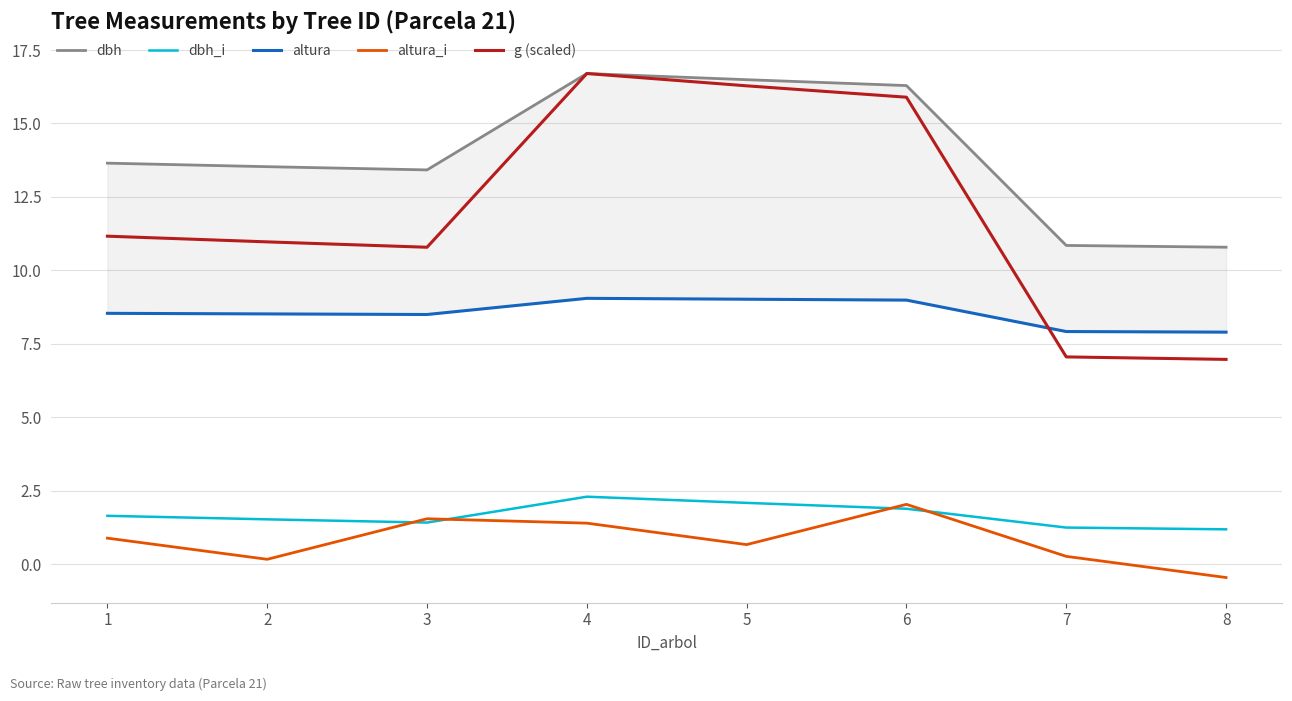

The value of g (scaled) at 8 is 2.9. True or false?

False